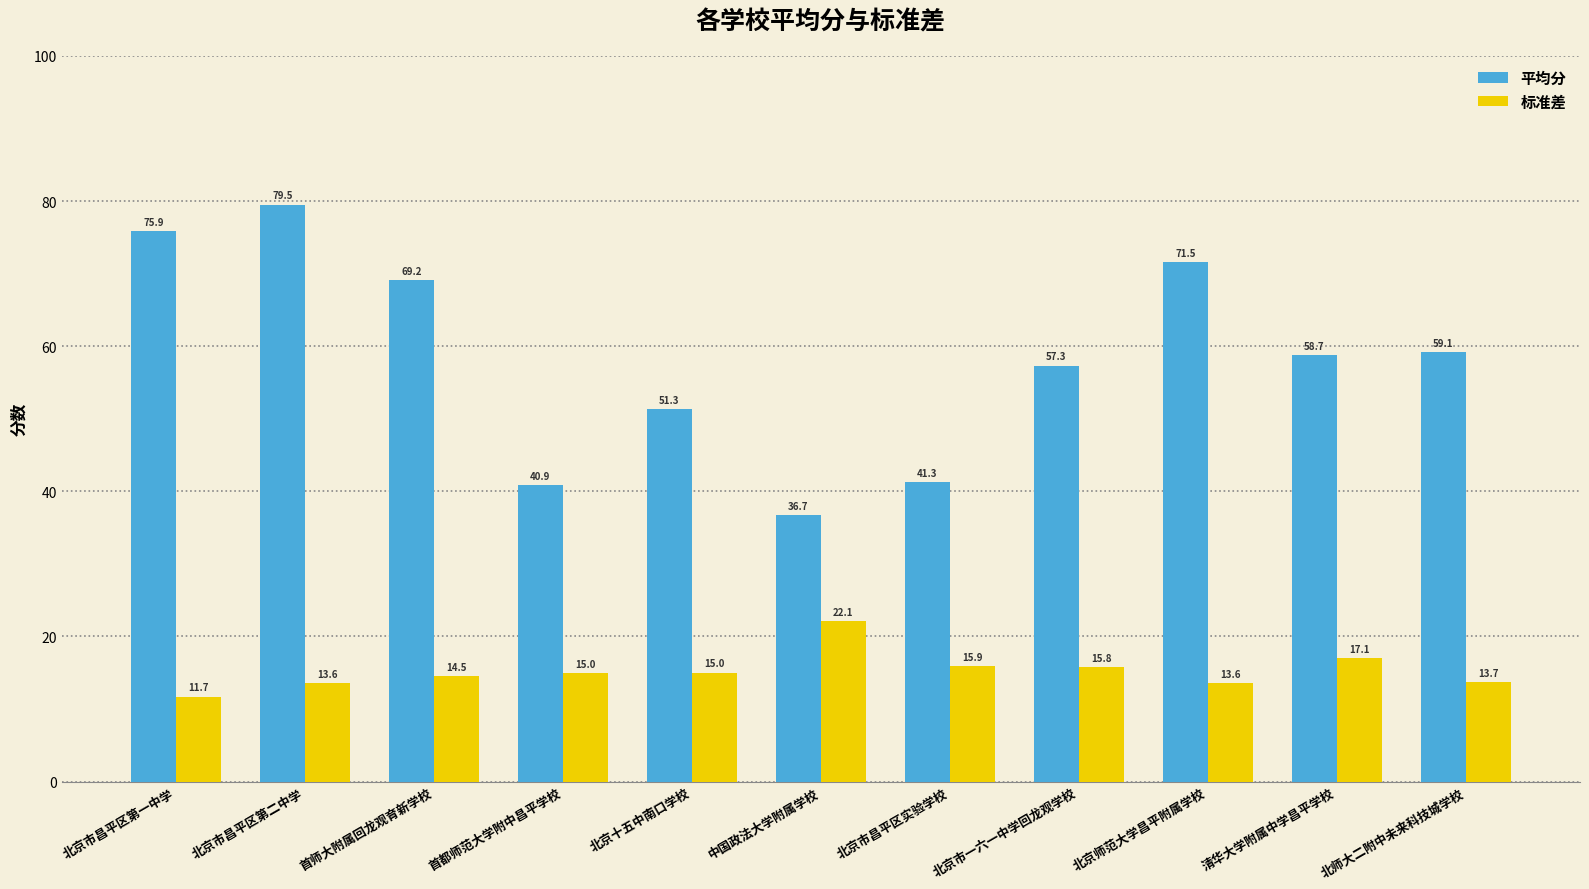

Are the bars horizontal?

No